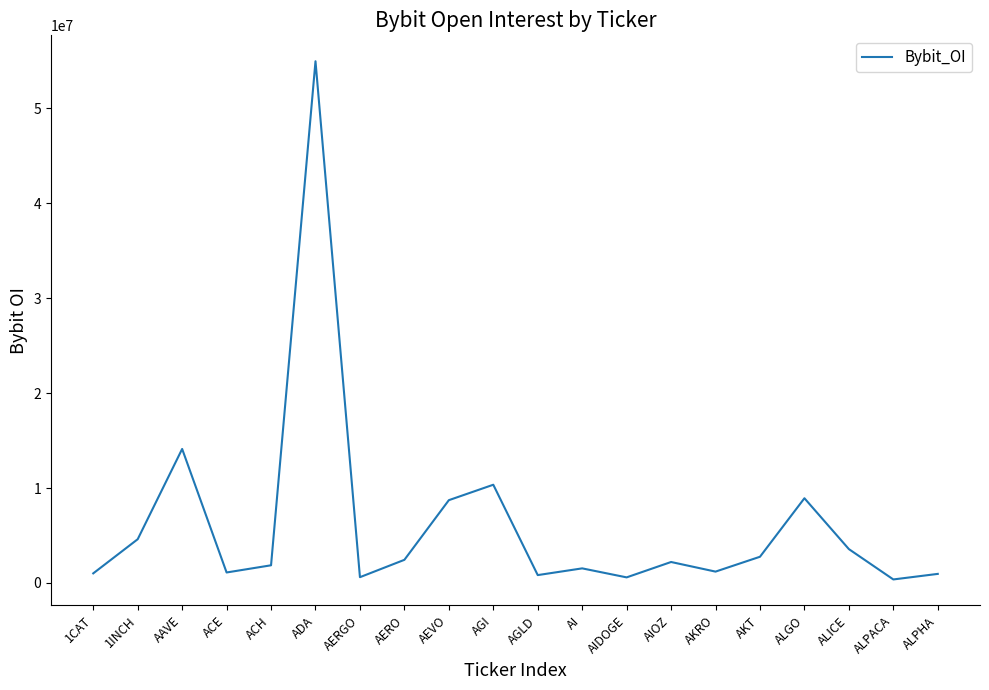

Is it true that the value at ACH is 1863253?

True